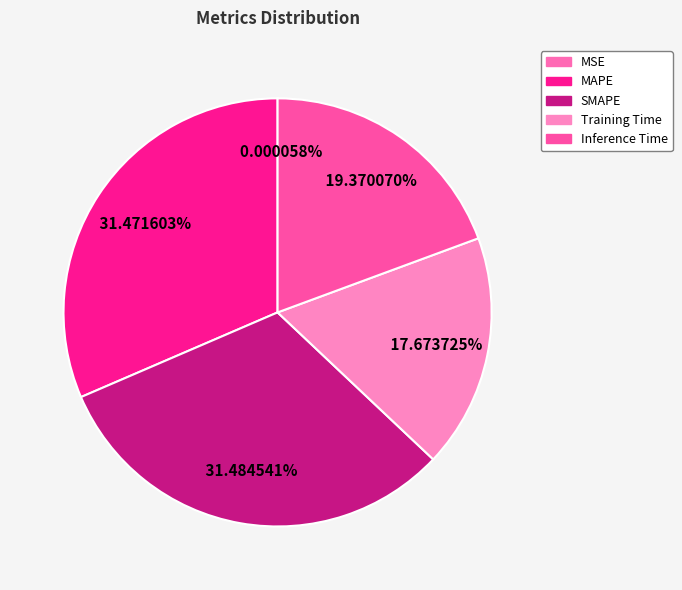

To the nearest percent, what portion does Training Time represent?

18%